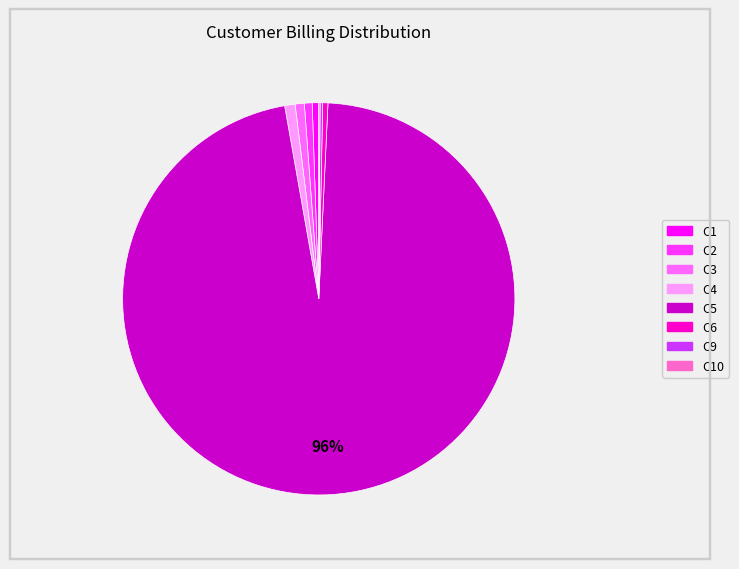

To the nearest percent, what is the difference between the largest and smallest slice percentages?

96%